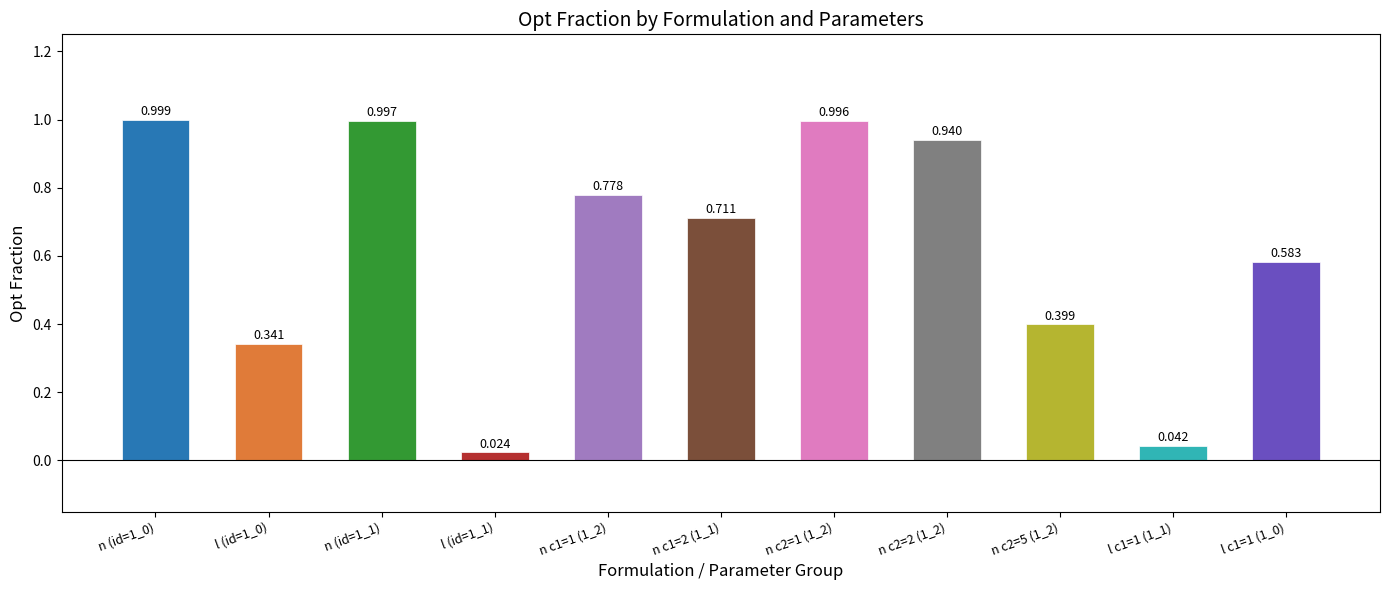

How many data points does each series have?

11